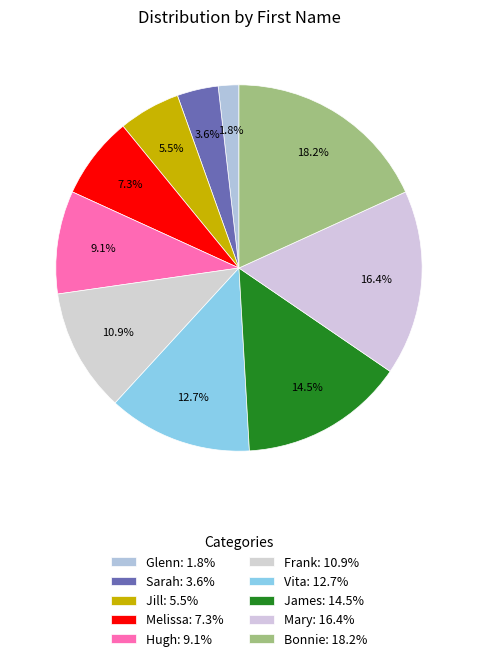

How many slices are in this pie chart?

10